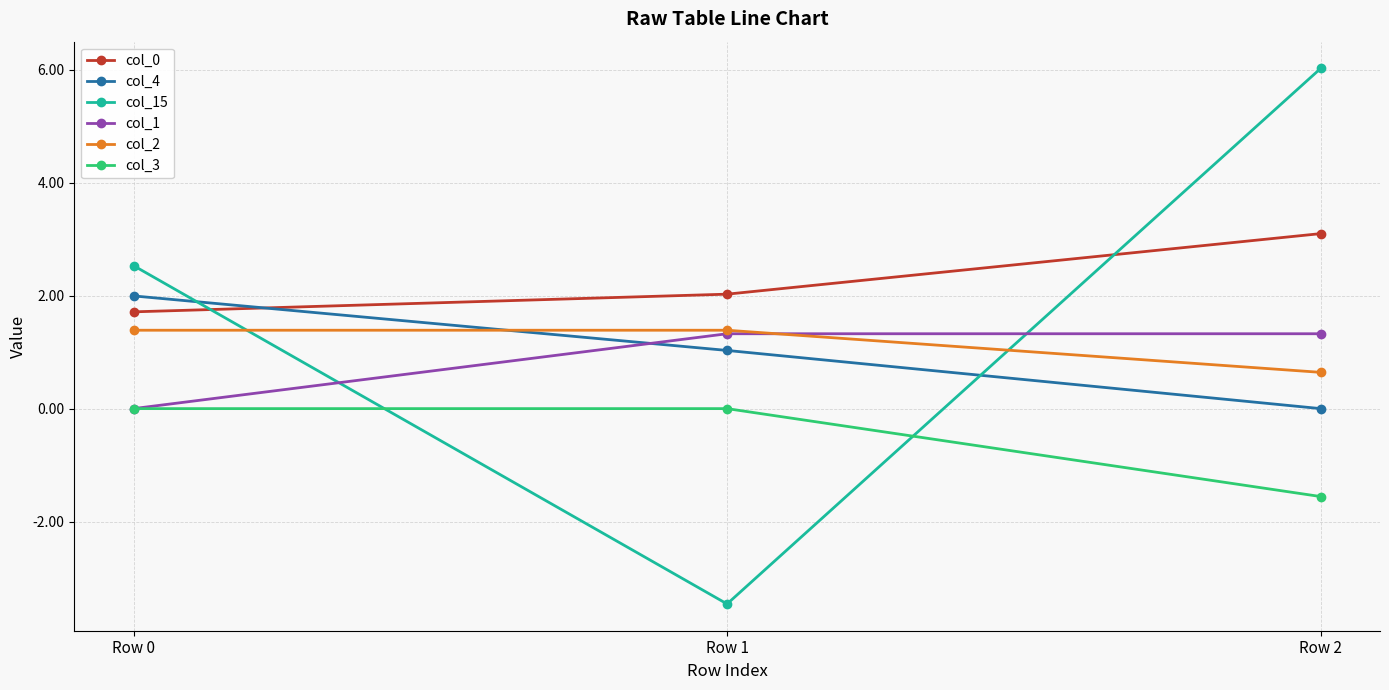

What is the maximum value shown in the chart?

6.0